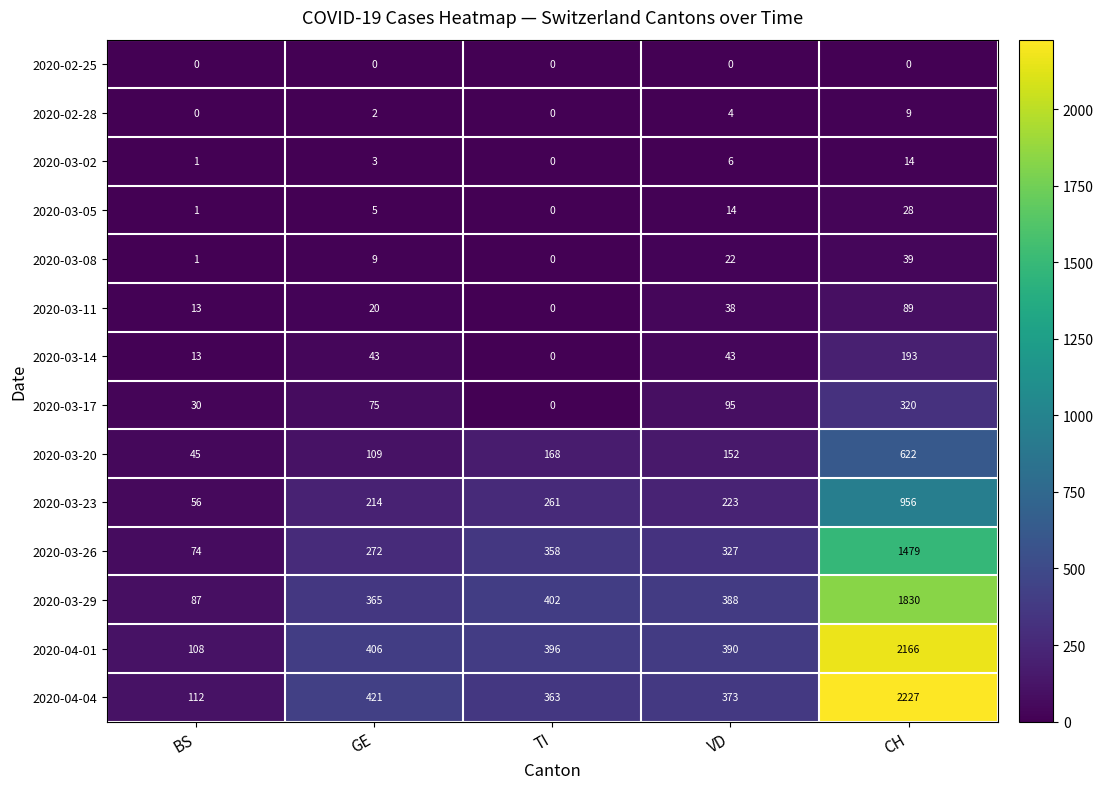

At how many categories does at least one series exceed 1541?

1